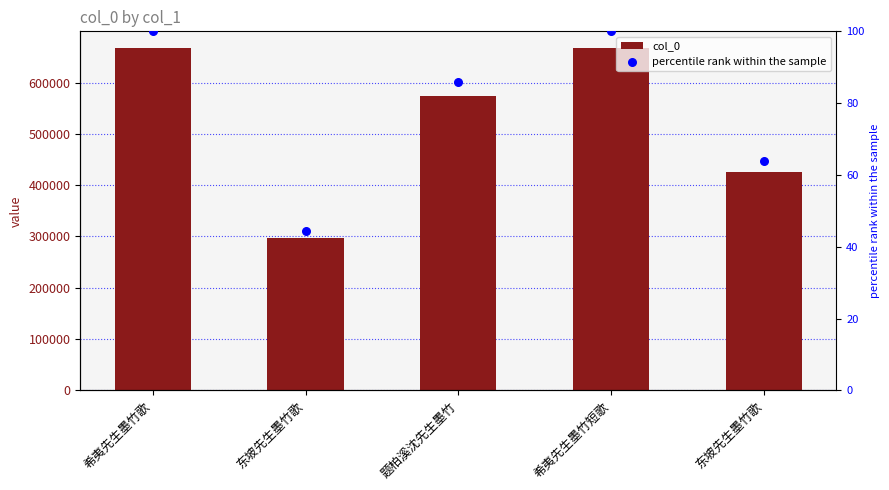

Which series has the widest spread of Y values?

col_0